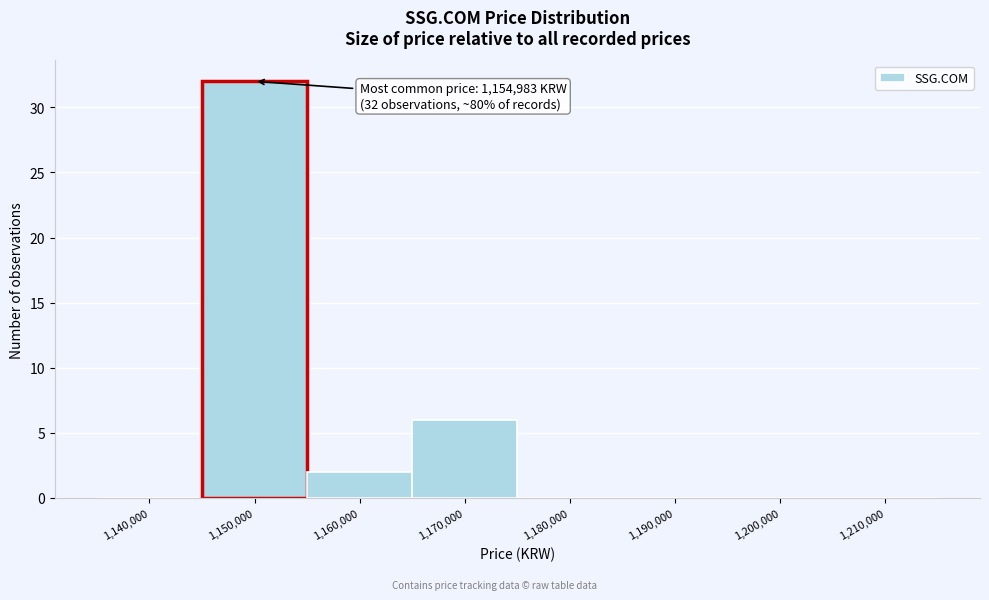

Reading right to left, extract all data points from this chart.

1,210,000=0	1,200,000=0	1,190,000=0	1,180,000=0	1,170,000=6	1,160,000=2	1,150,000=32	1,140,000=0